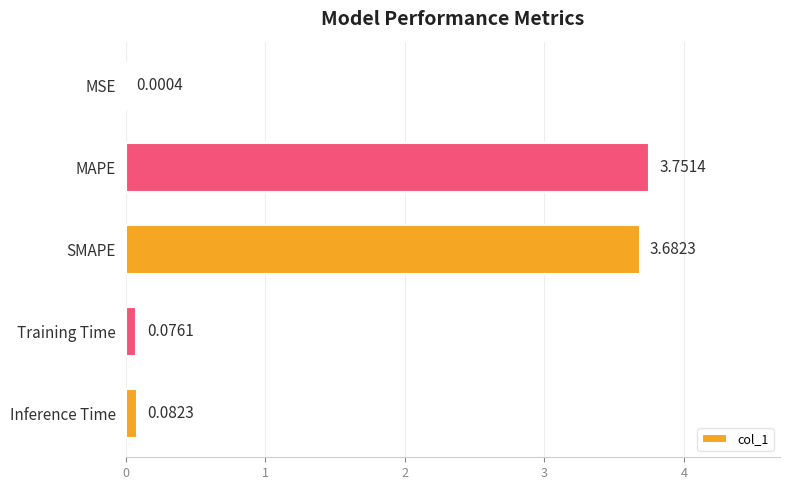

Which label corresponds to the largest value in the chart?

MAPE